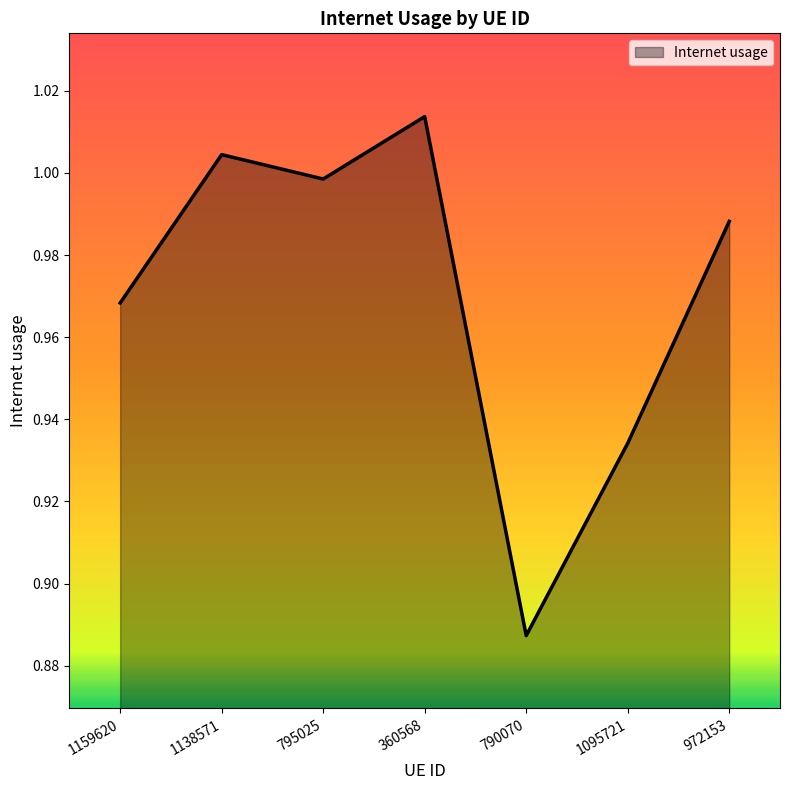

Count the number of categories in the chart.

7